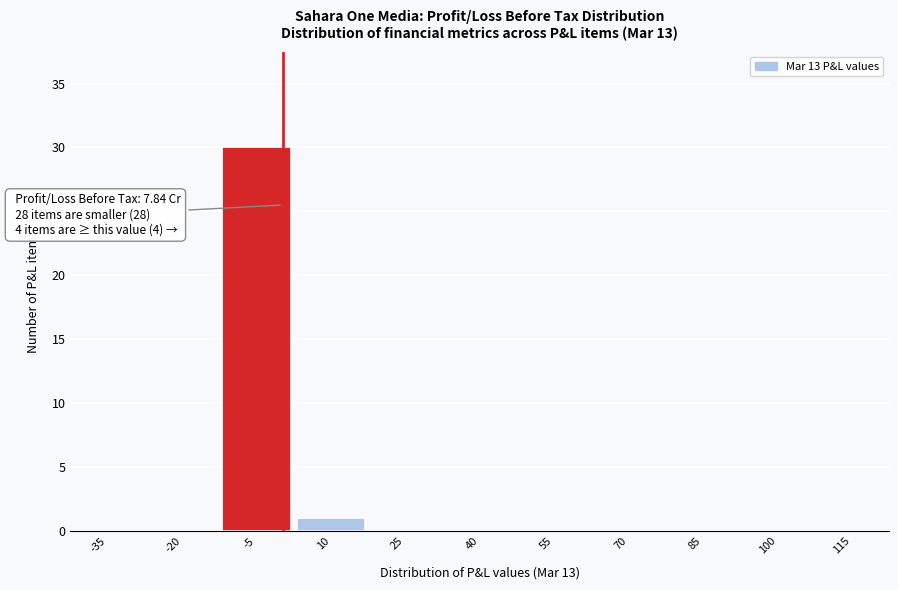

Reading left to right, list all the values displayed in this chart.

-35=0	-20=0	-5=30	10=1	25=0	40=0	55=0	70=0	85=0	100=0	115=0